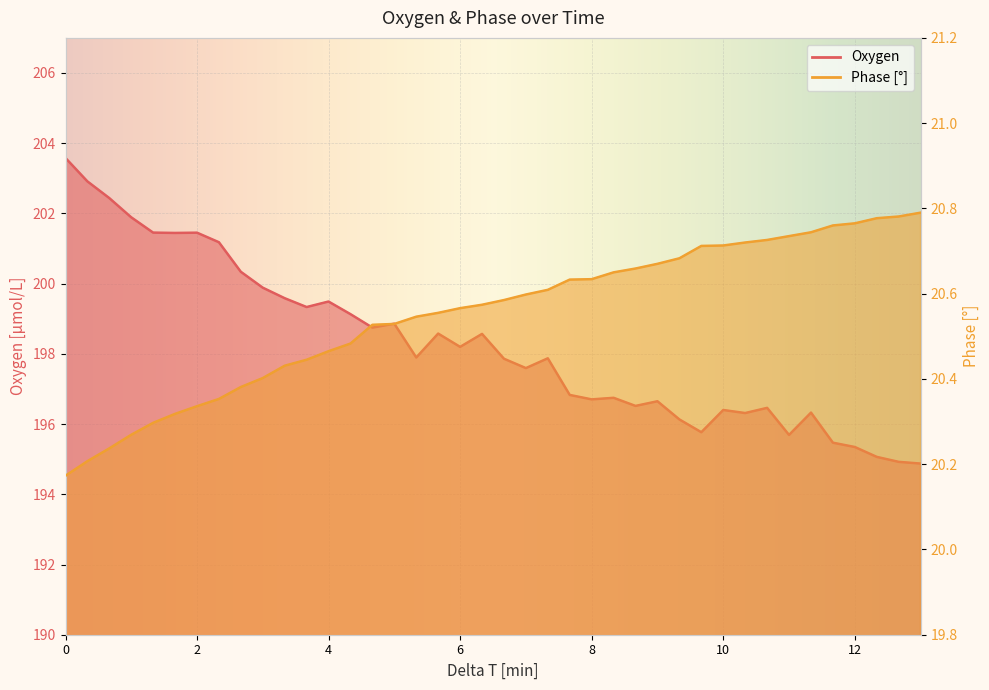

What are all the series names shown in the legend?

Oxygen, Phase